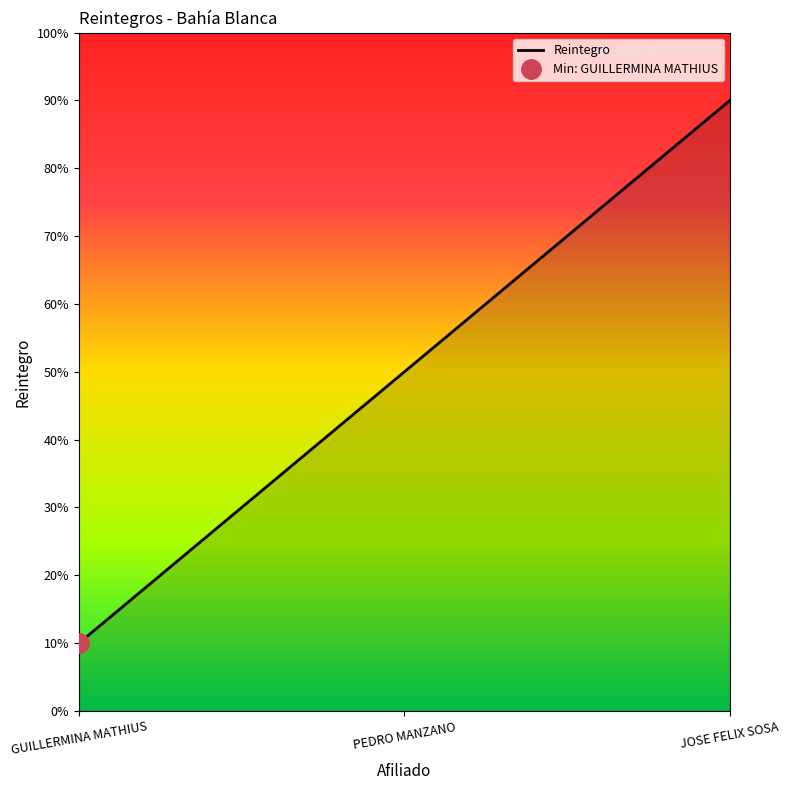

What position from the right is JOSE FELIX SOSA?

1